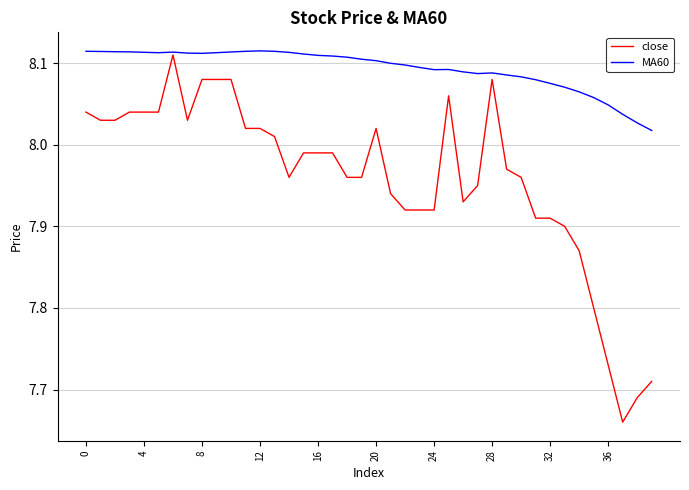

Rank the series by their average value, from lowest to highest.

close, MA60